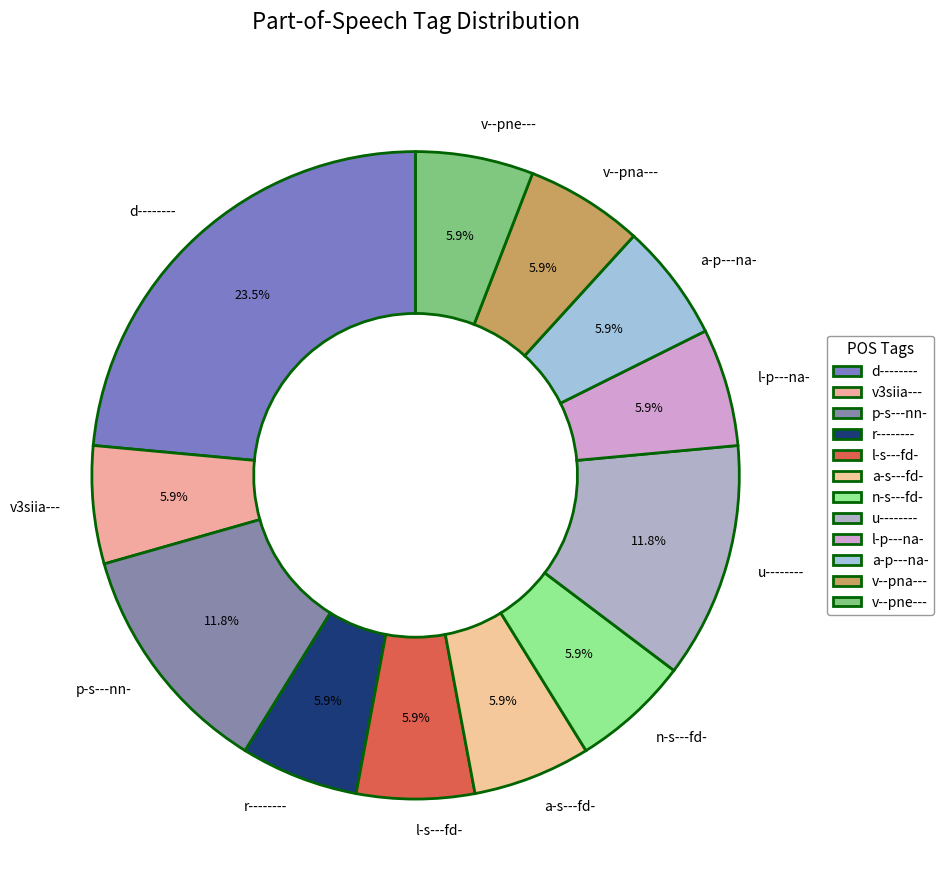

To the nearest percent, what is the difference between the a-p---na- and d-------- slice percentages?

18%